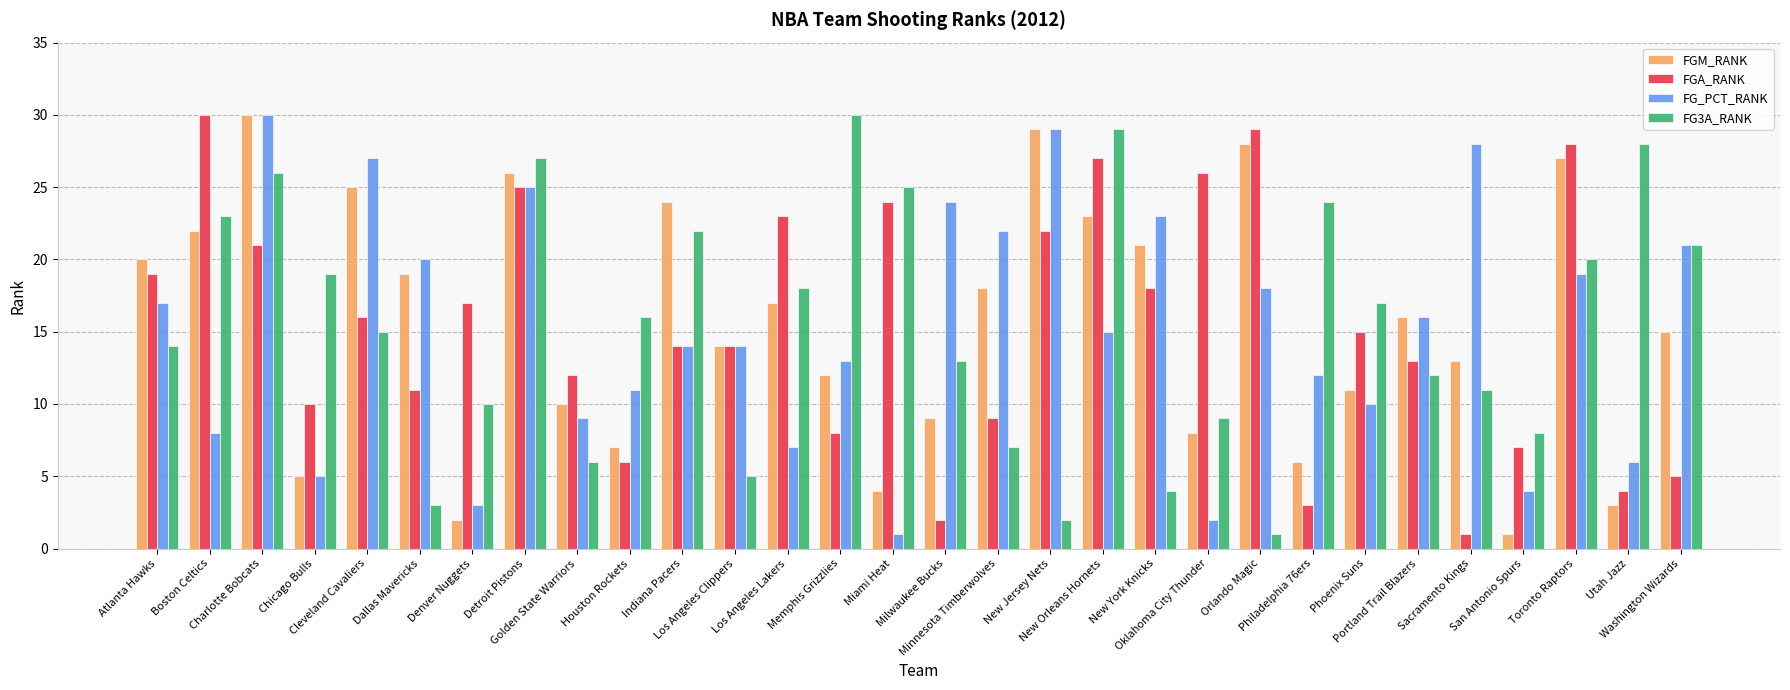

Is the value of FGM_RANK at Minnesota Timberwolves greater than the value of FGA_RANK at Miami Heat?

No